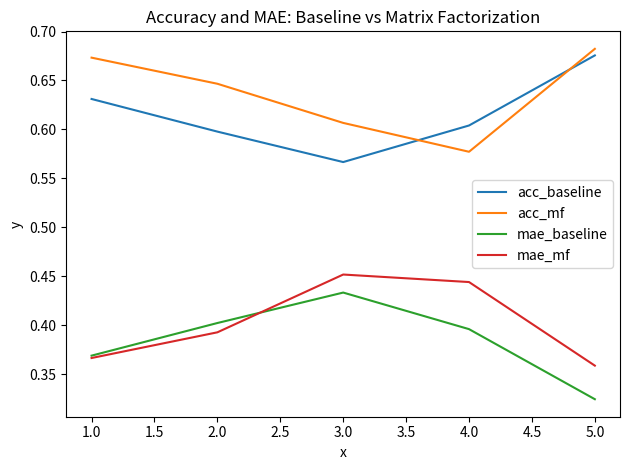

Which label corresponds to the smallest value in the chart?

5.0